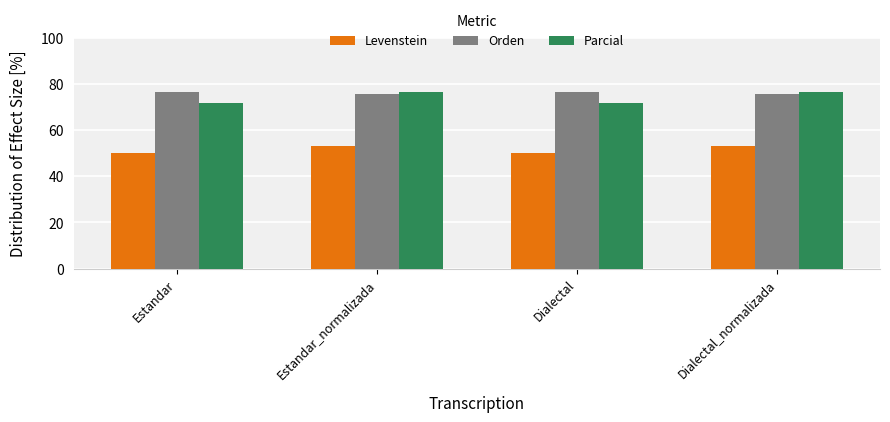

Which series has the largest total across all categories?

Orden